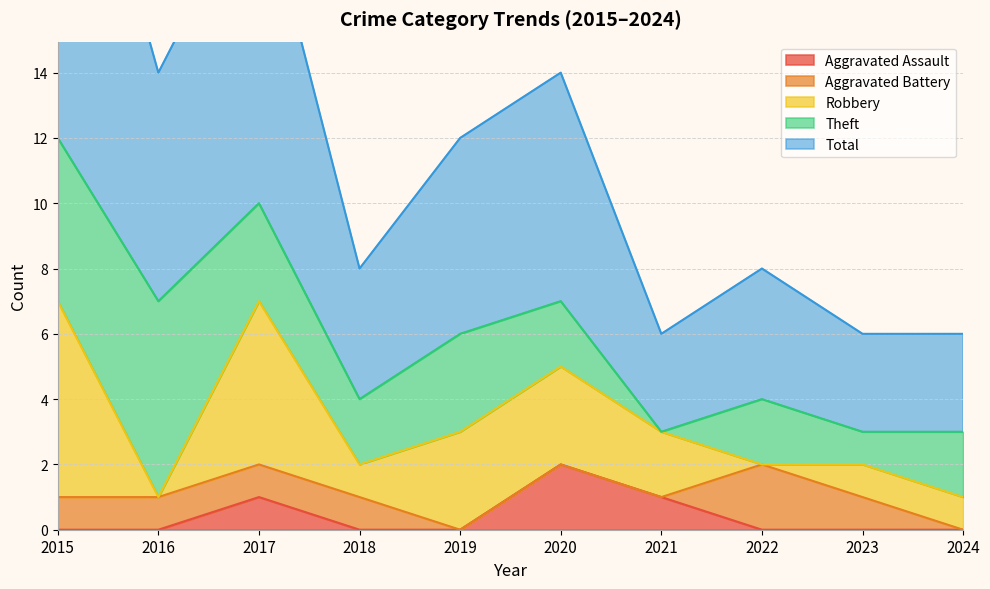

Is it true that Aggravated Assault equals 1 at 2021?

True